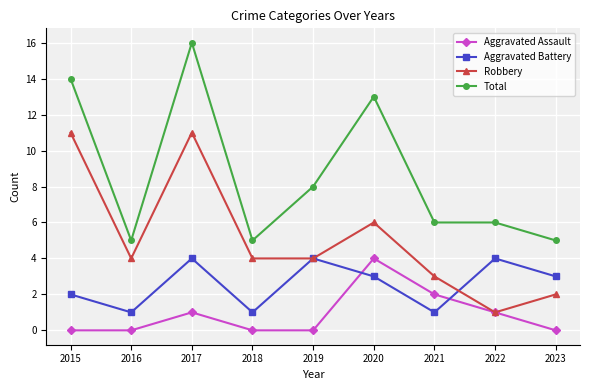

Which series changed the most between 2016 and 2017?

Total